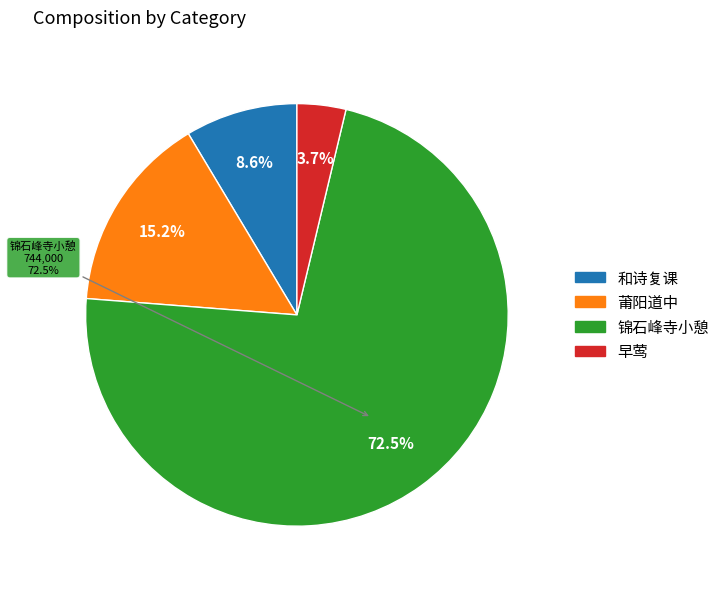

To the nearest percent, what is the combined percentage of 莆阳道中·闽粤溪山处处经 and 锦石峰寺小憩忆仆年二十六七时此间游处经岁不胜今昔之感也?

88%